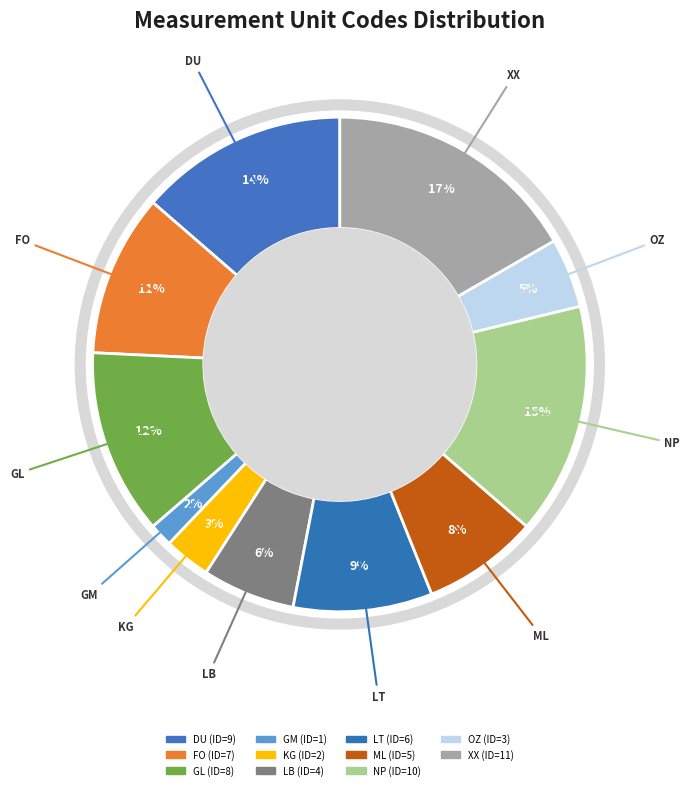

Is there a majority slice in this chart?

No